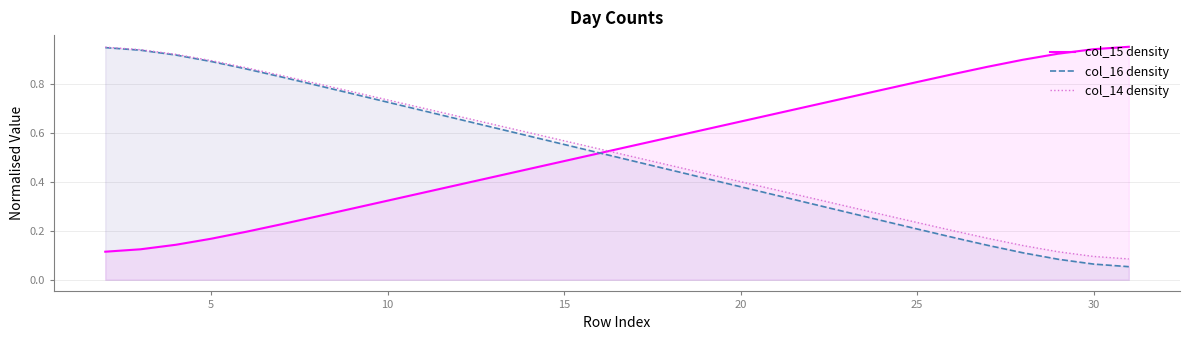

Rank the series by their maximum value, from highest to lowest.

col_15 density, col_14 density, col_16 density